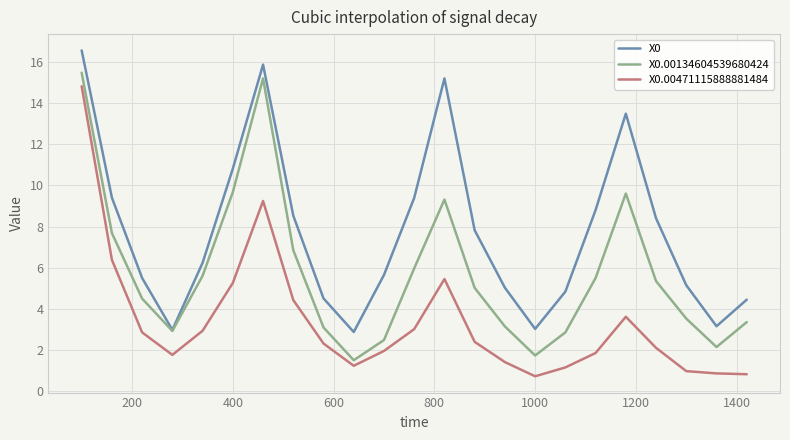

Is this an area chart (filled region under the line)?

No